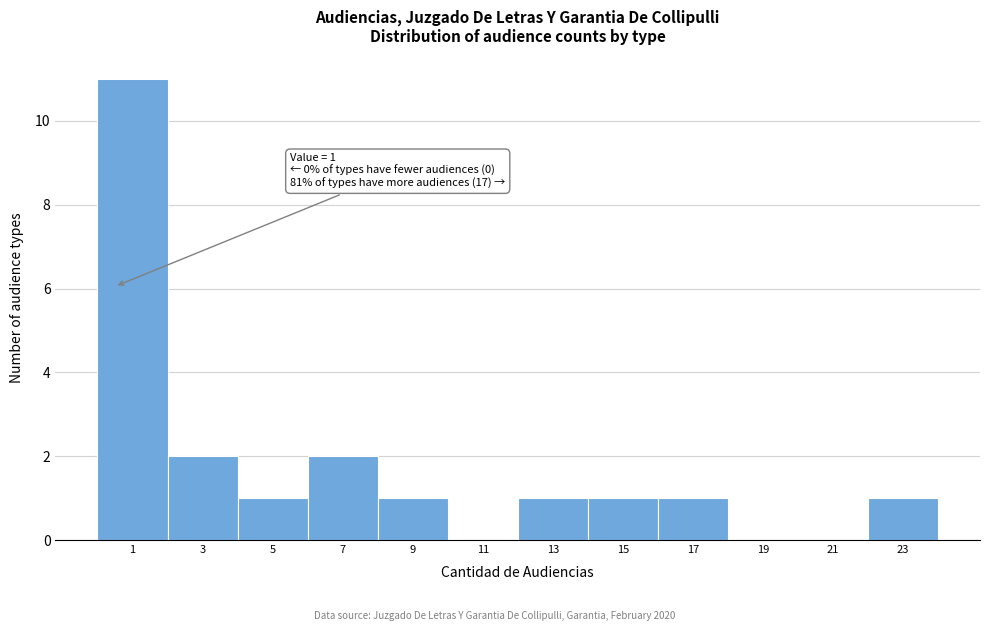

Reading right to left, transcribe all the data shown in this chart.

23=1	21=0	19=0	17=1	15=1	13=1	11=0	9=1	7=2	5=1	3=2	1=11